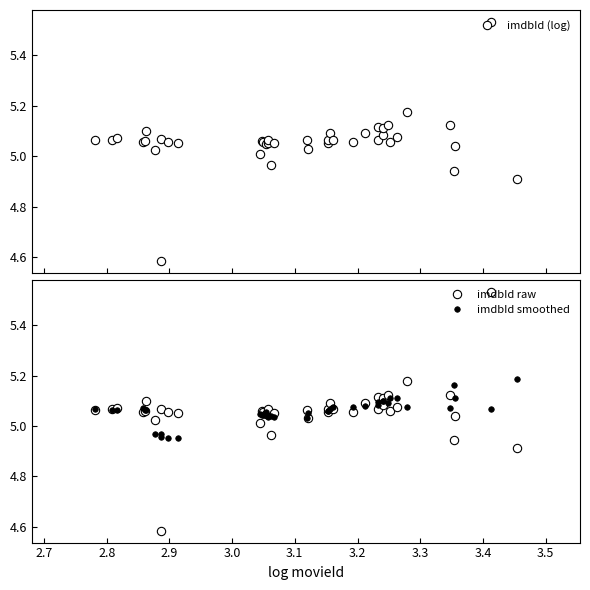

True or false: imdbId raw has more than 1 interior local peaks.

True